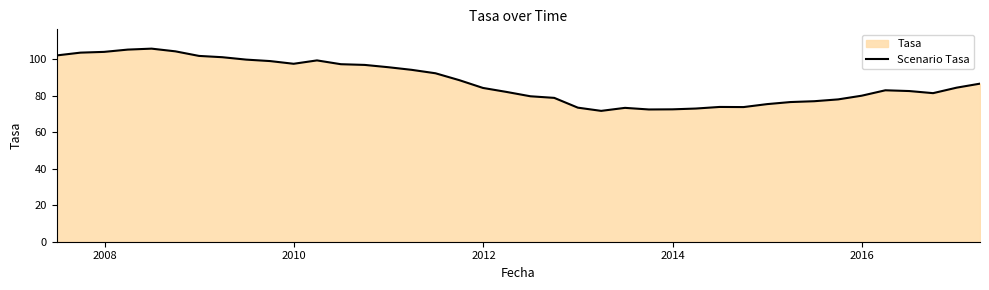

What is the maximum value shown in the chart?

105.8